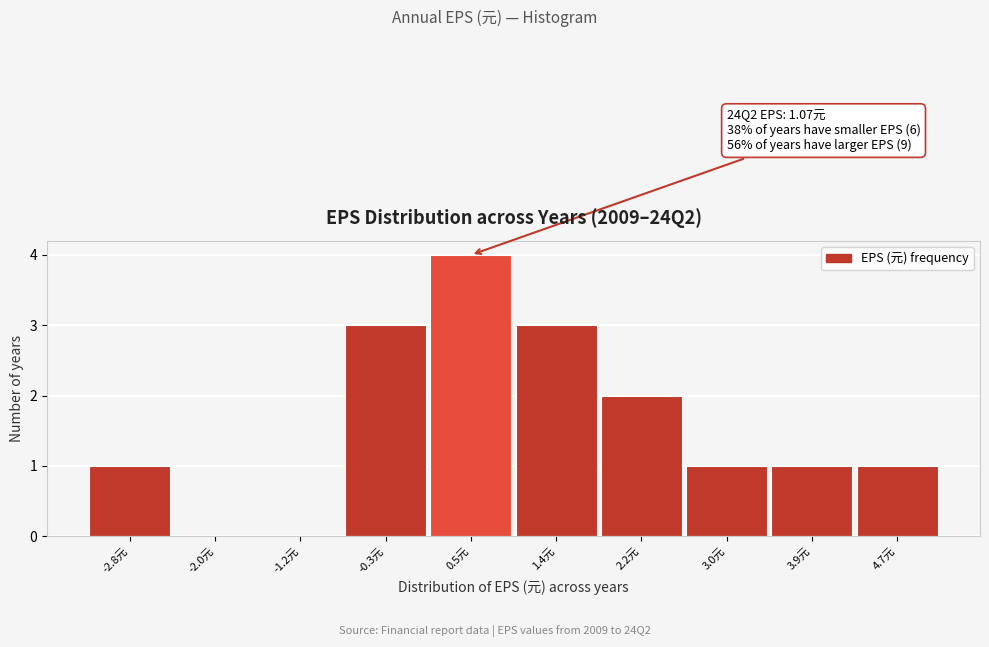

Reading right to left, list all the values displayed in this chart.

4.7元=1	3.9元=1	3.0元=1	2.2元=2	1.4元=3	0.5元=4	-0.3元=3	-1.2元=0	-2.0元=0	-2.8元=1